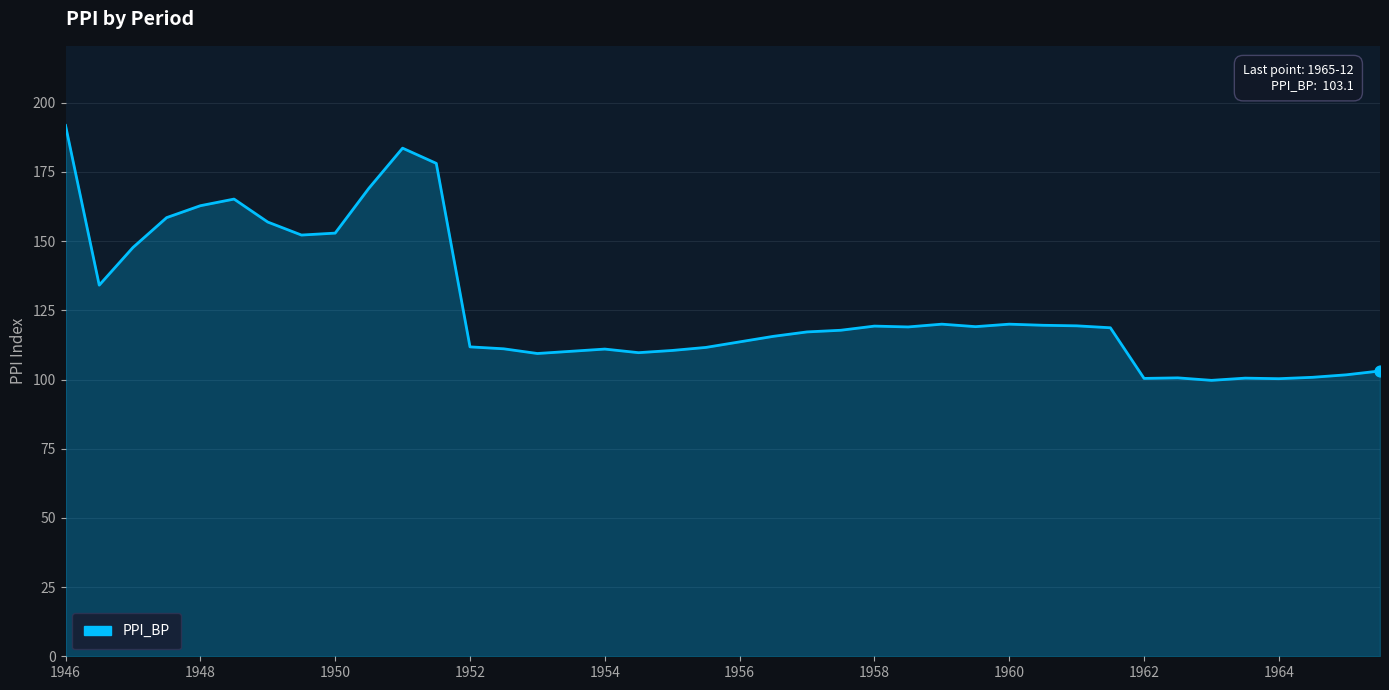

What is the maximum value shown in the chart?

191.8